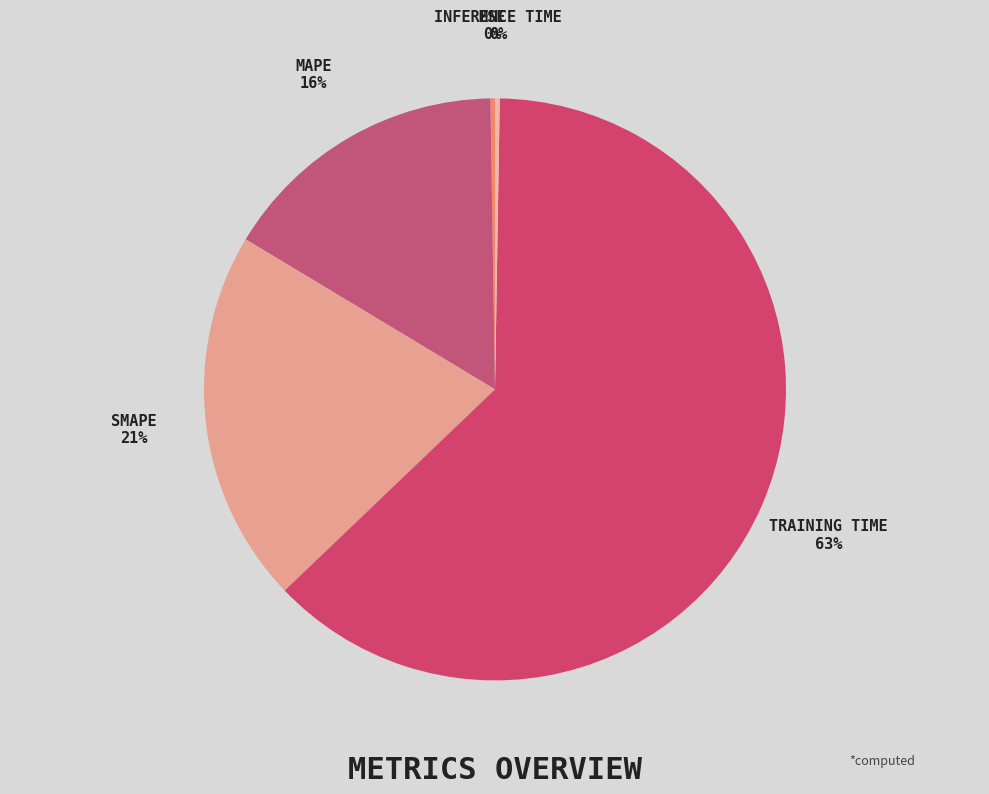

Count the number of slices in the pie.

5